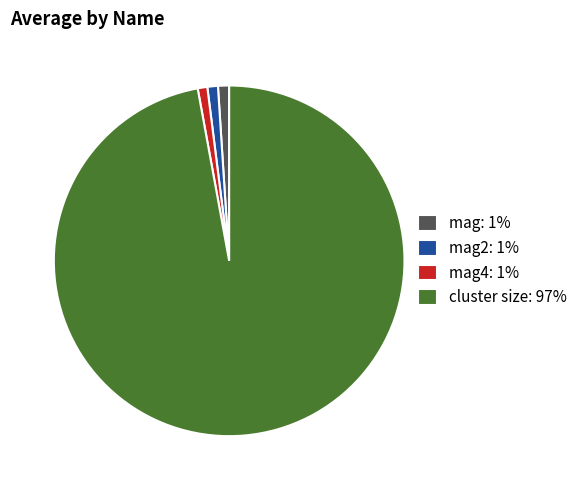

What is the largest slice in the pie chart?

cluster size: 97%